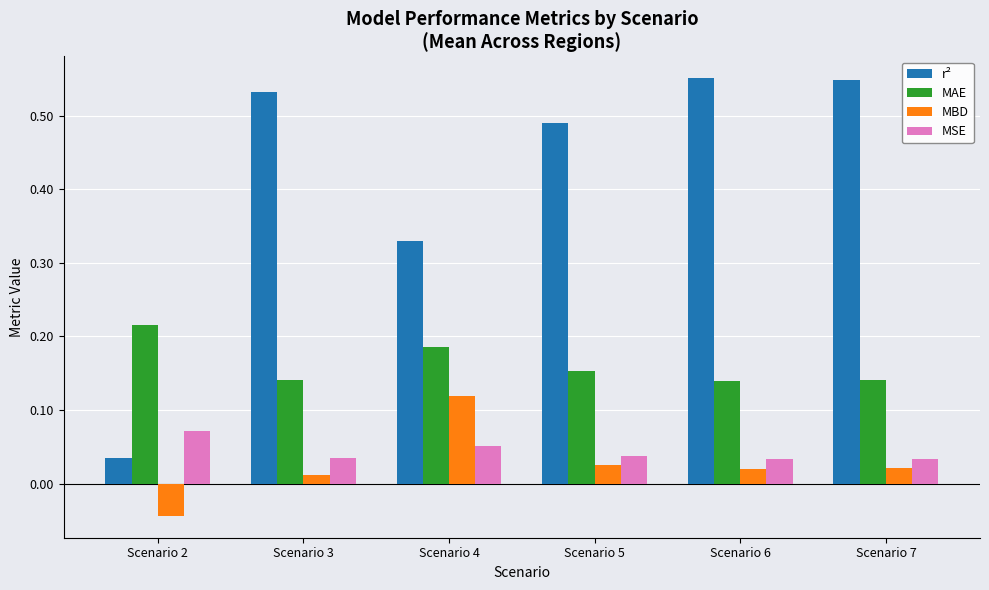

At Scenario 7, list the series in order from largest to smallest.

r², MAE, MSE, MBD